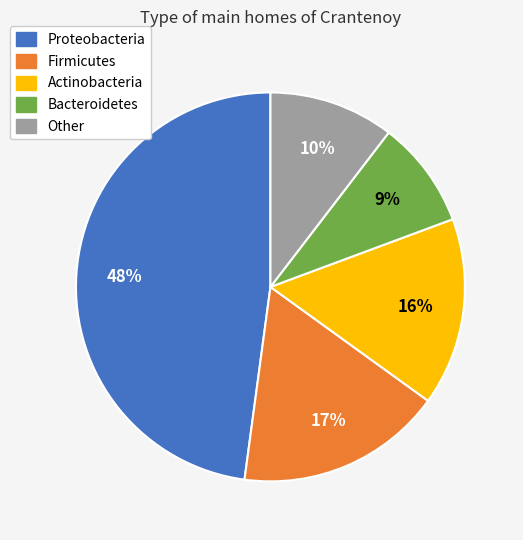

To the nearest percent, what portion does Bacteroidetes represent?

9%